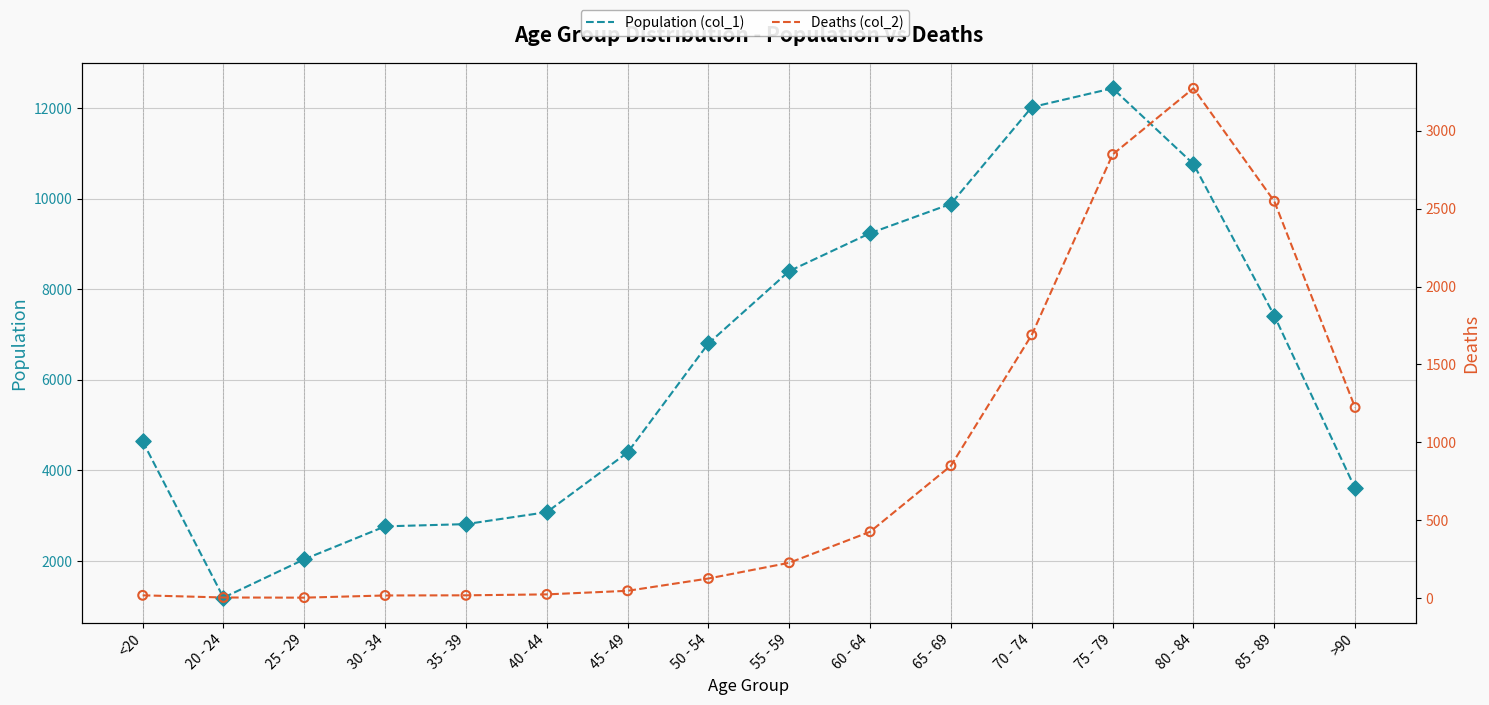

What are all the series names shown in the legend?

Population (col_1), Deaths (col_2)